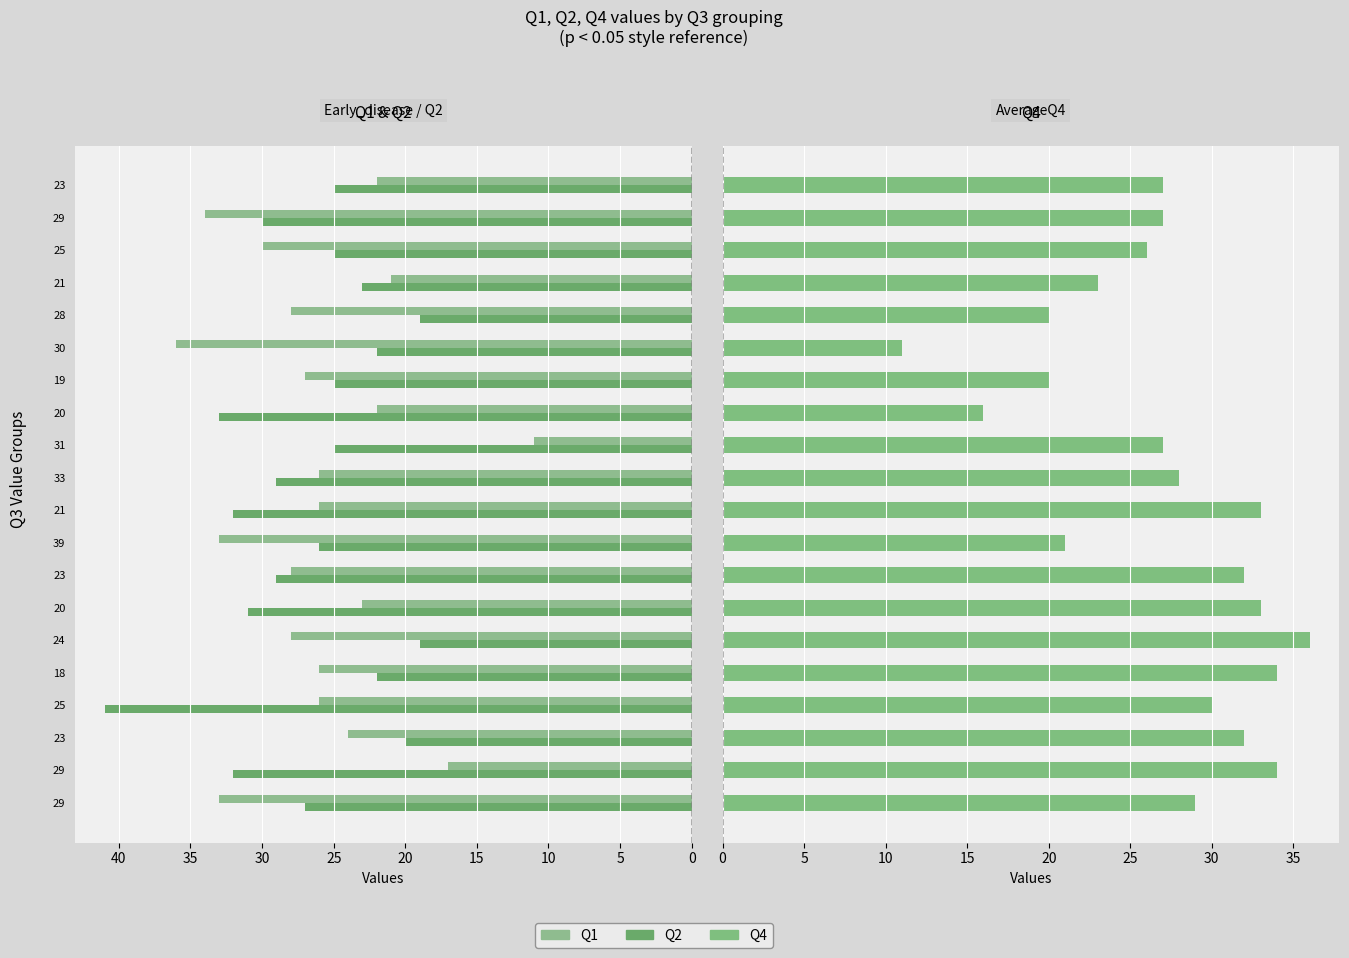

The value of Q2 at 31 is 7. True or false?

False